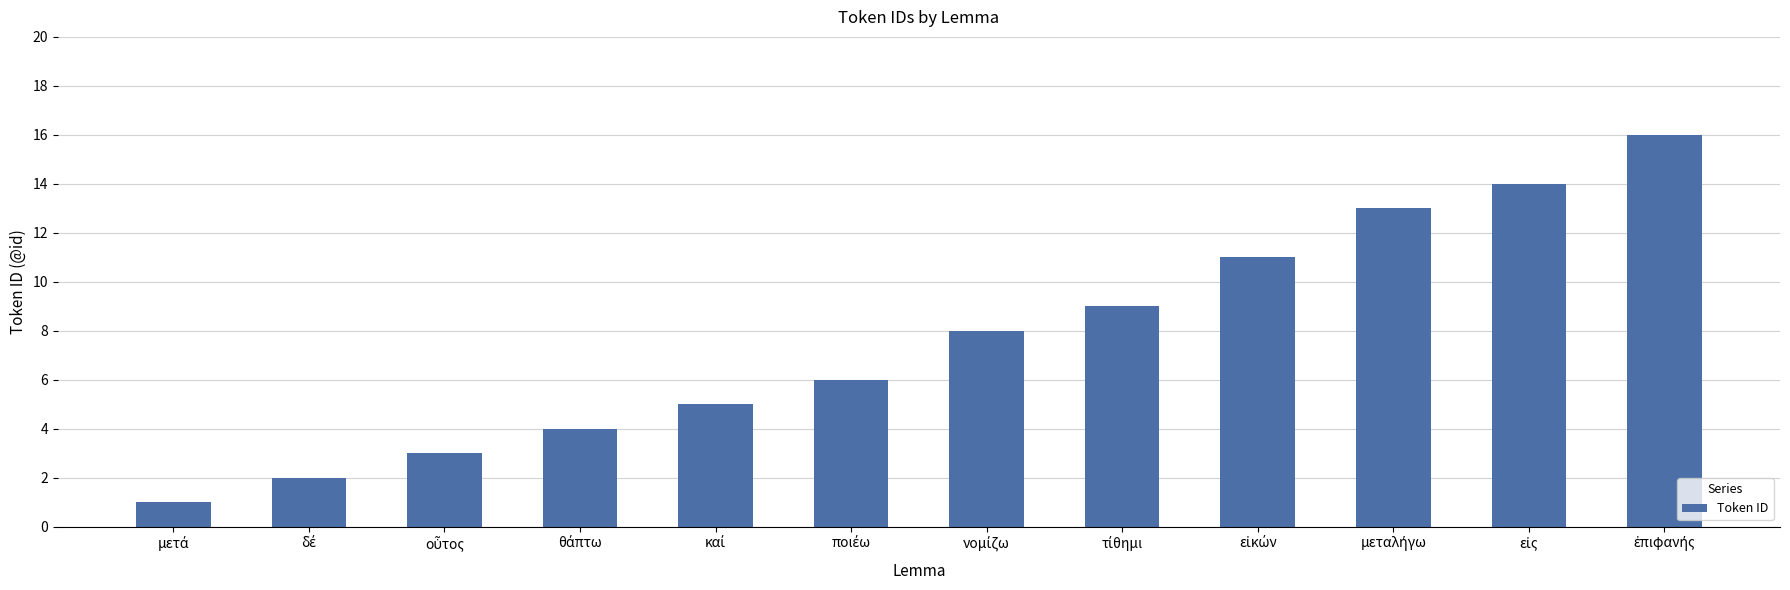

What is the value of the 5th bar from the left?

5